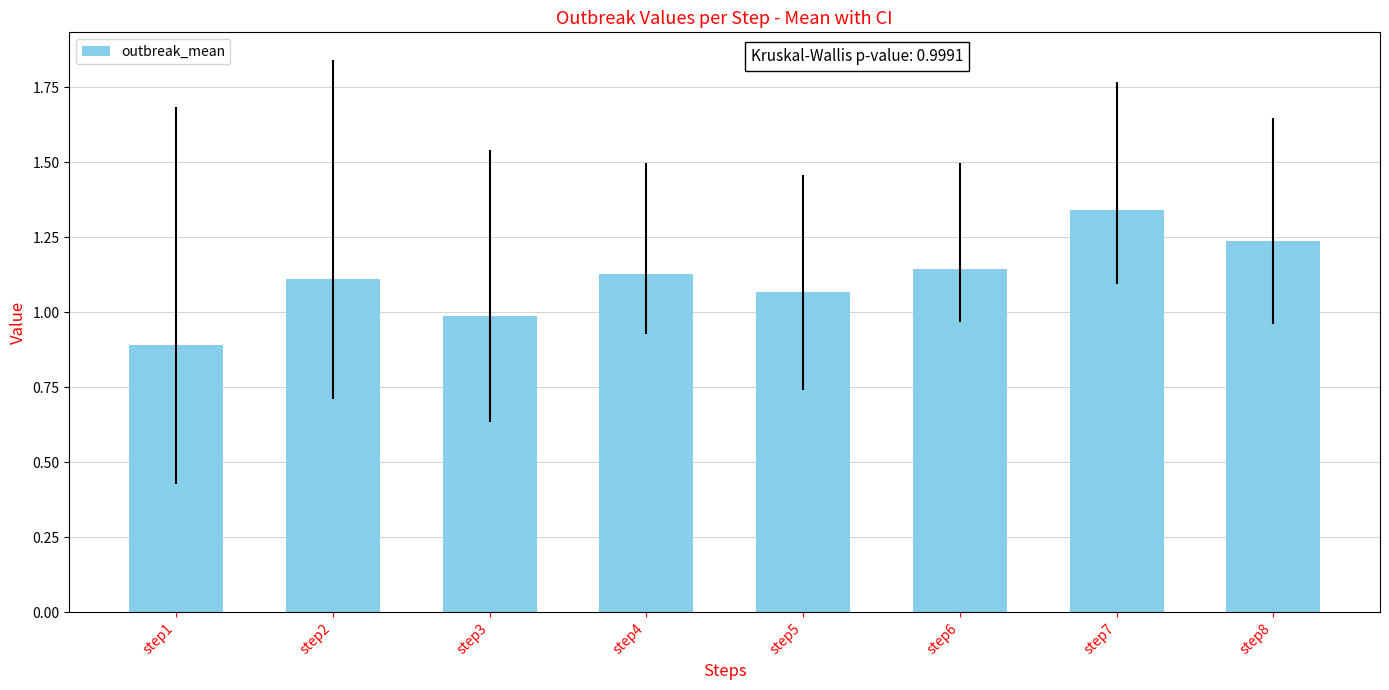

How many values are below 1?

2